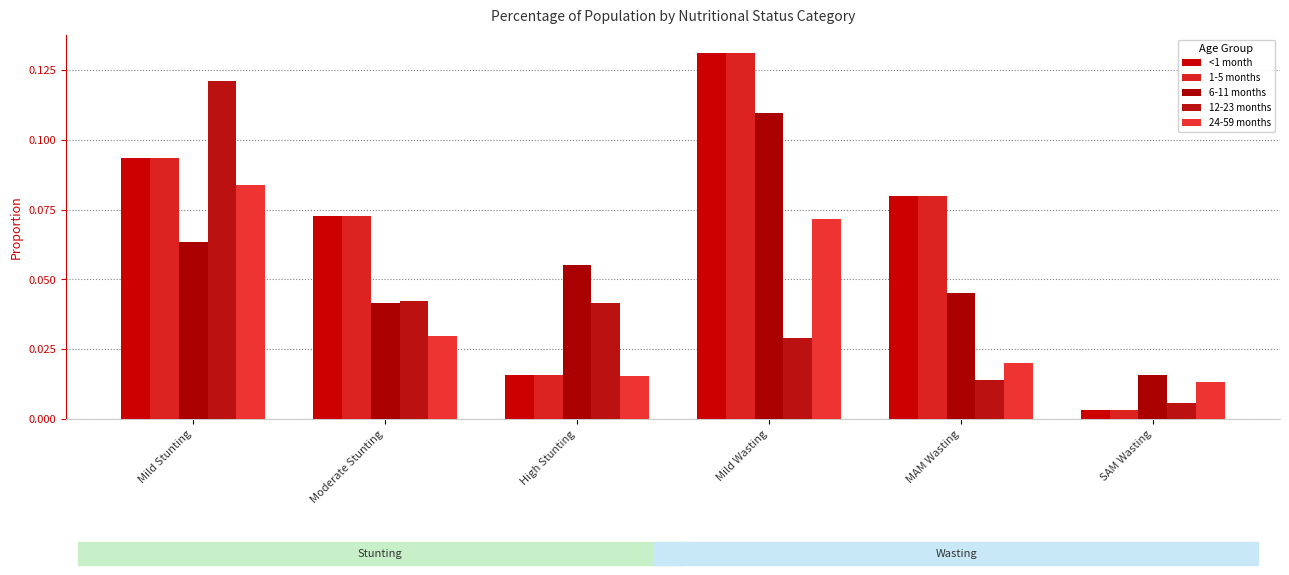

At High Stunting, list the series in order from largest to smallest.

6-11 months, 12-23 months, <1 month, 1-5 months, 24-59 months